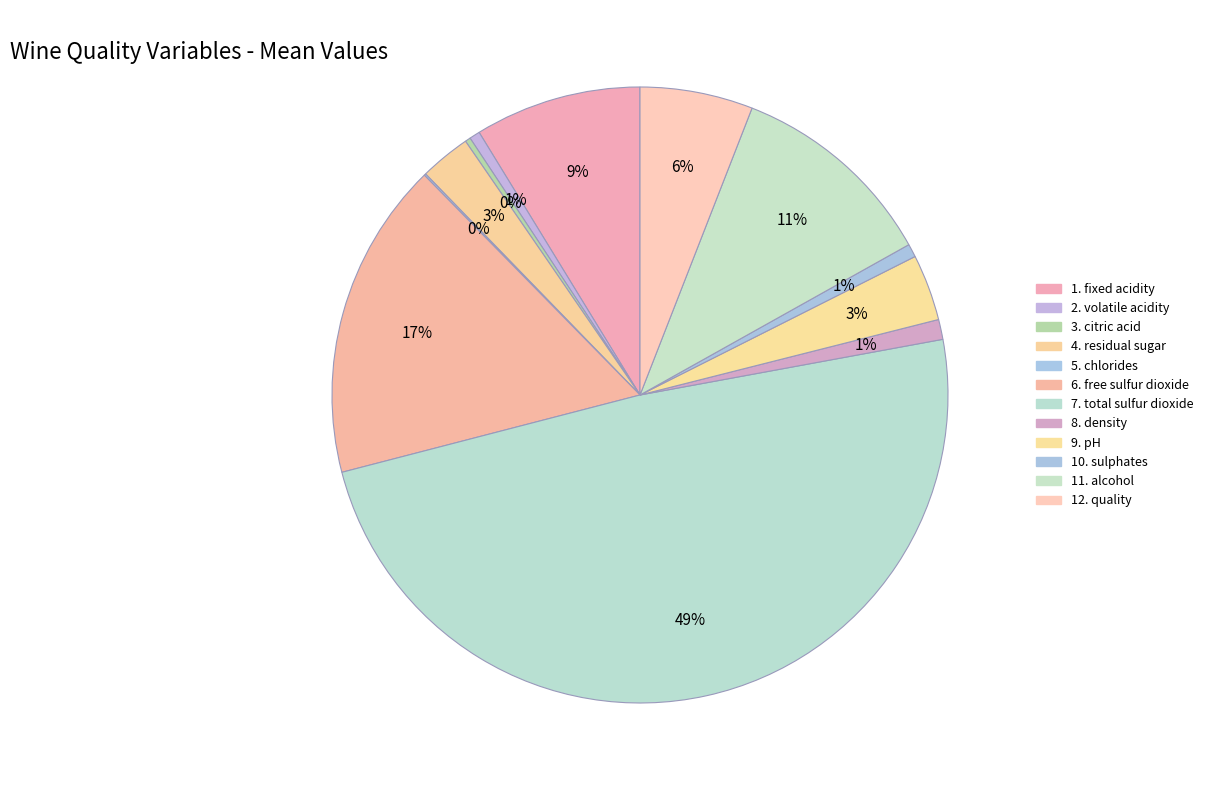

To the nearest percent, what percentage of the pie is 11. alcohol?

11%